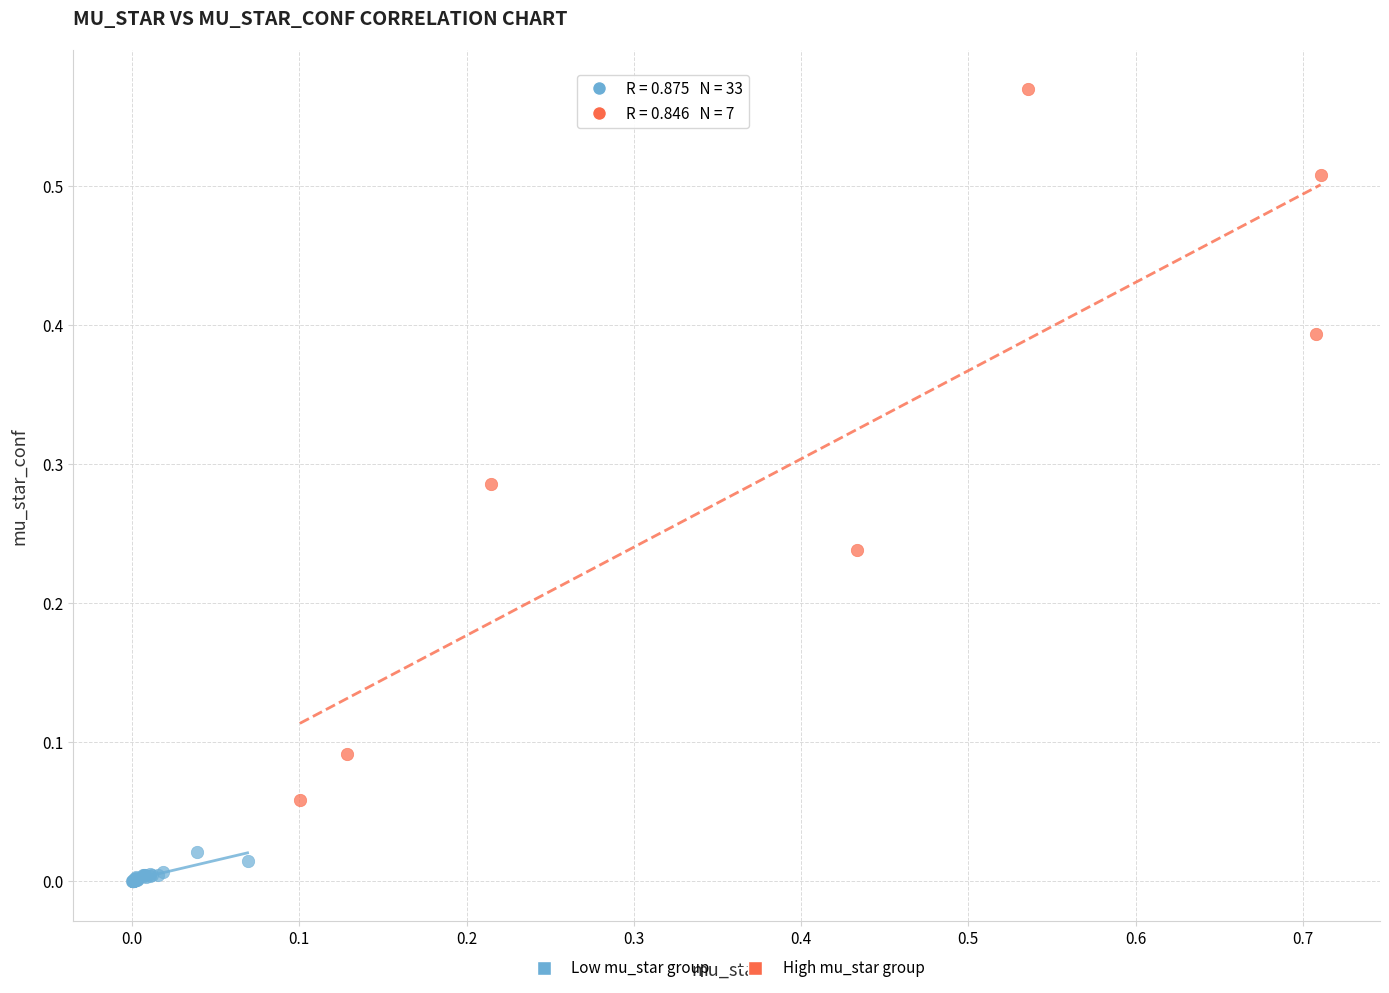

Which series has the widest spread of Y values?

High mu_star group